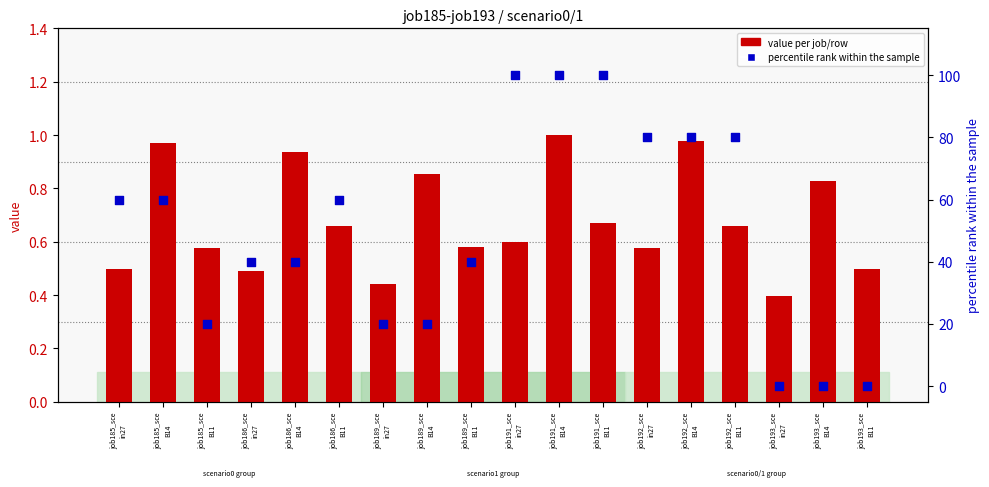

At which category is the sum across all series the highest?

job191_sce
B14